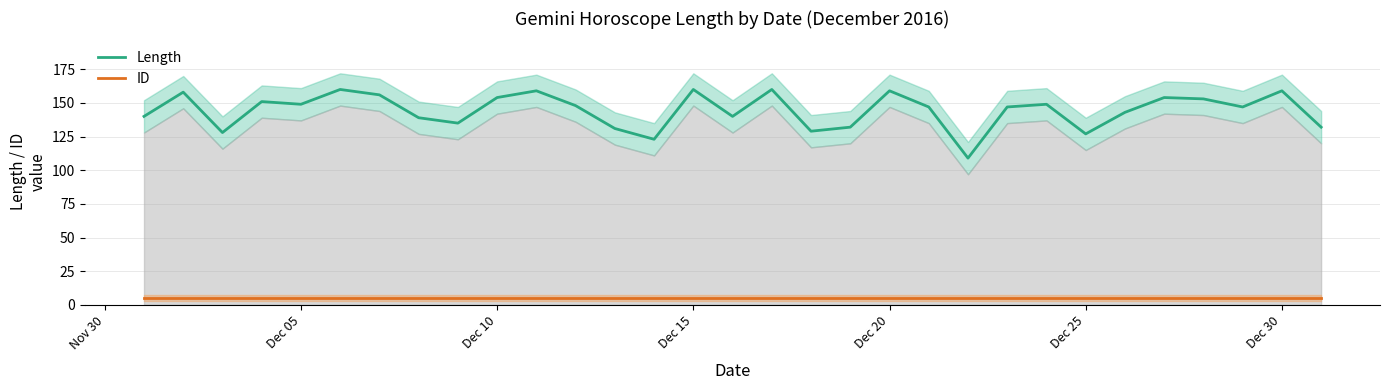

The value of Length at Dec 20 is 159. True or false?

True